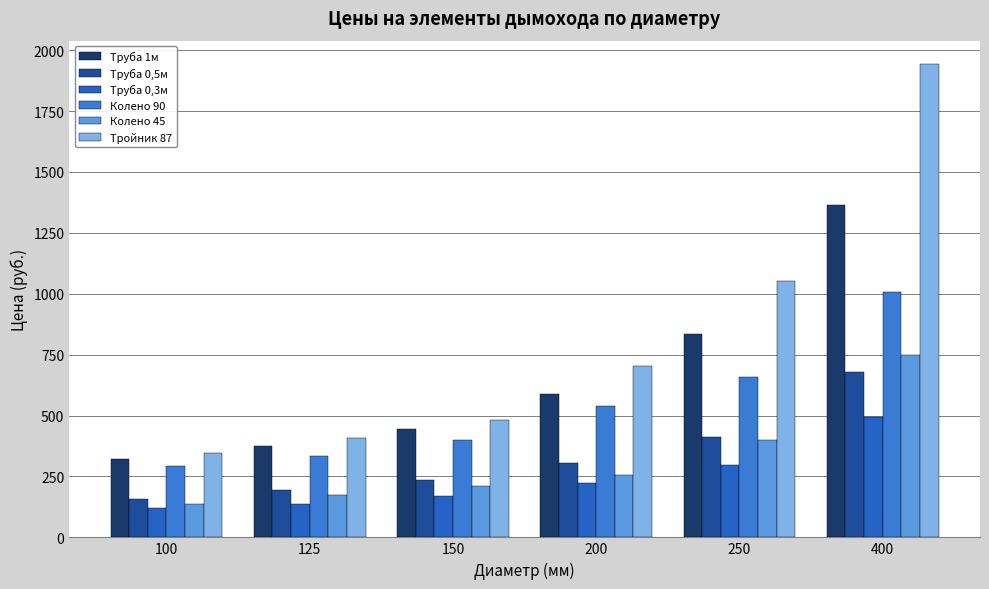

At which category is the sum across all series the highest?

400